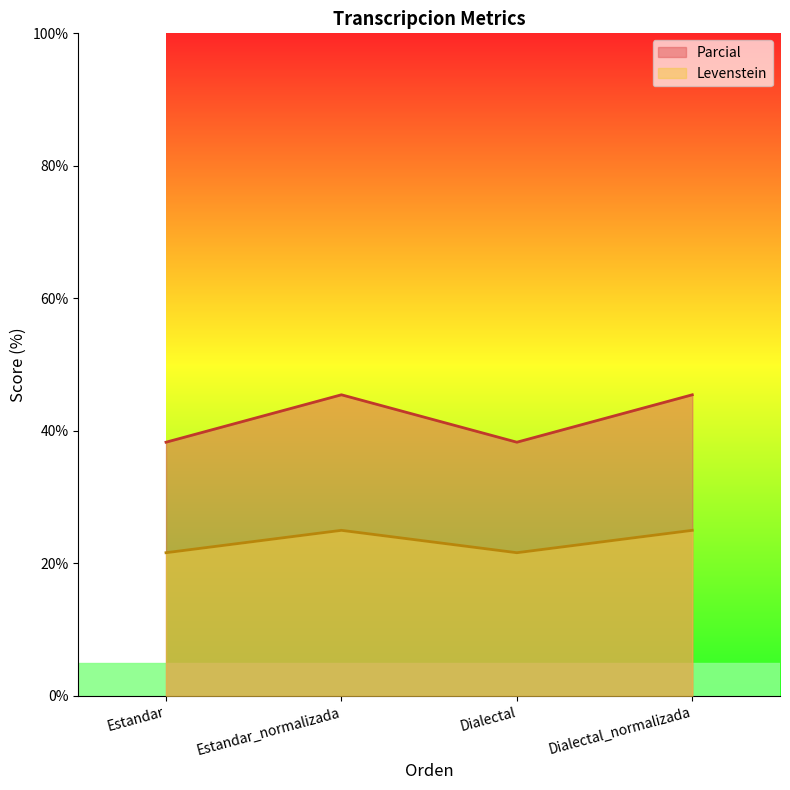

How many series are shown in this chart?

2